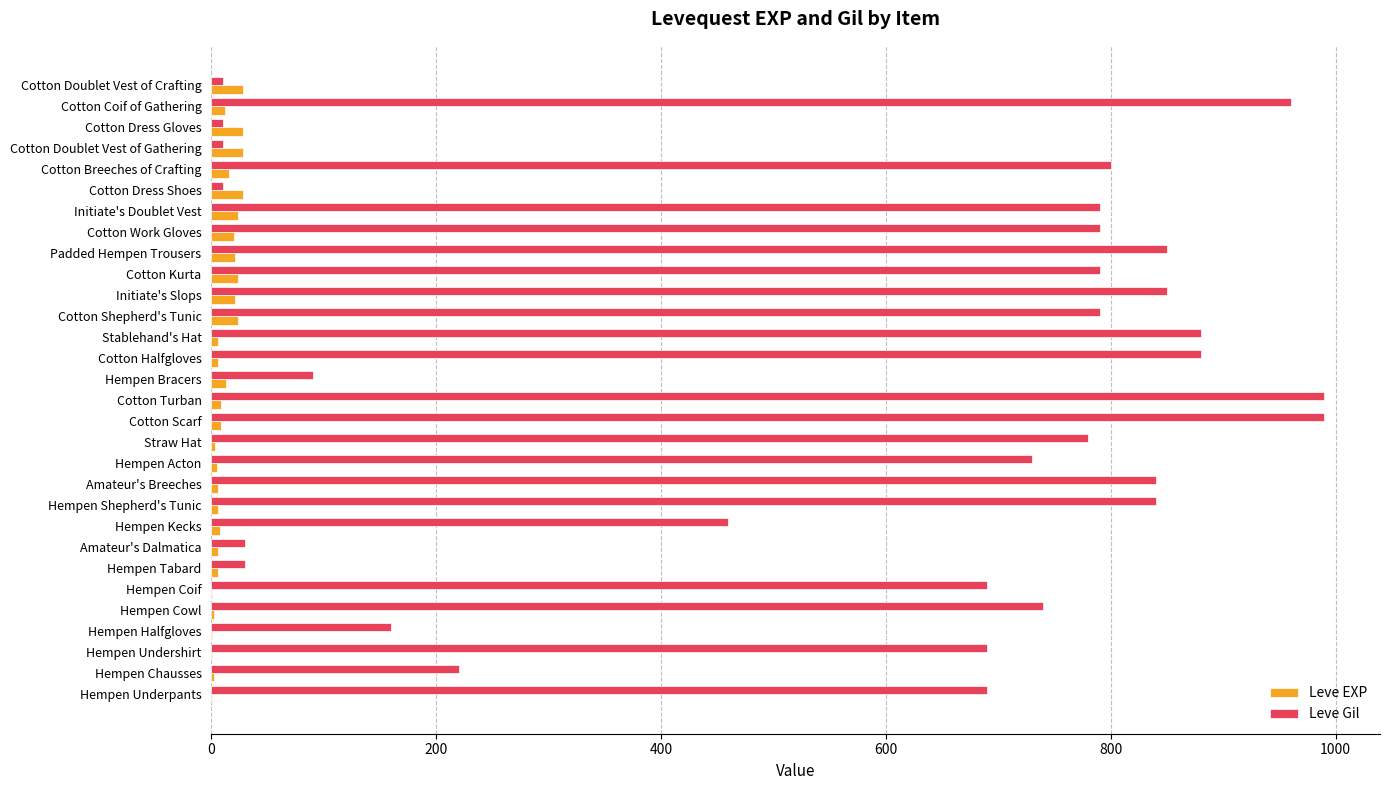

What is the greatest value displayed?

990